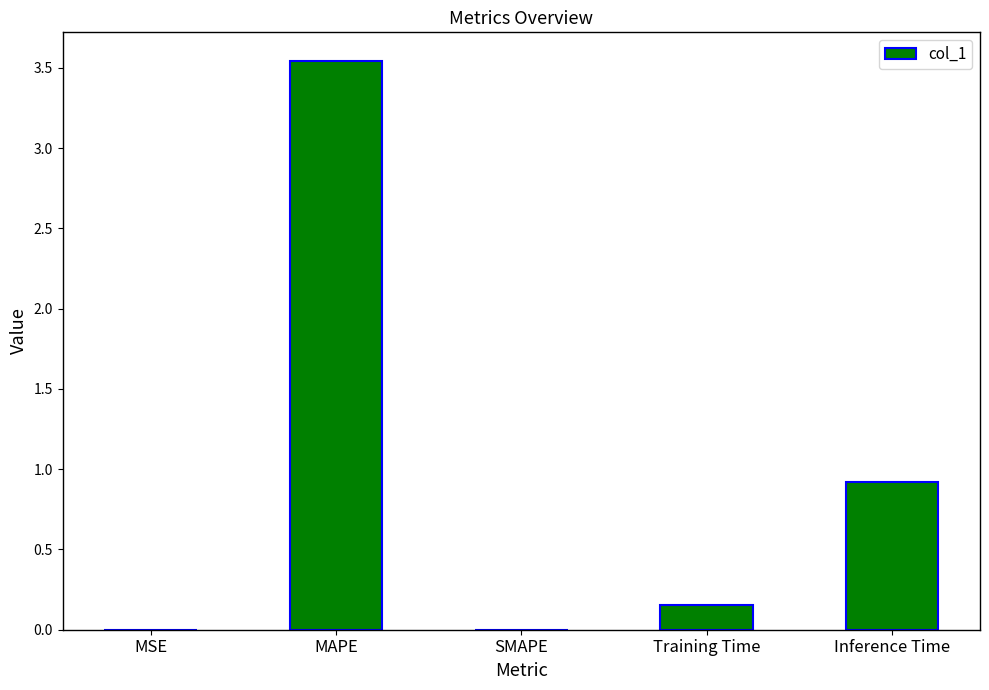

Are the bars grouped side by side (vs. stacked)?

No